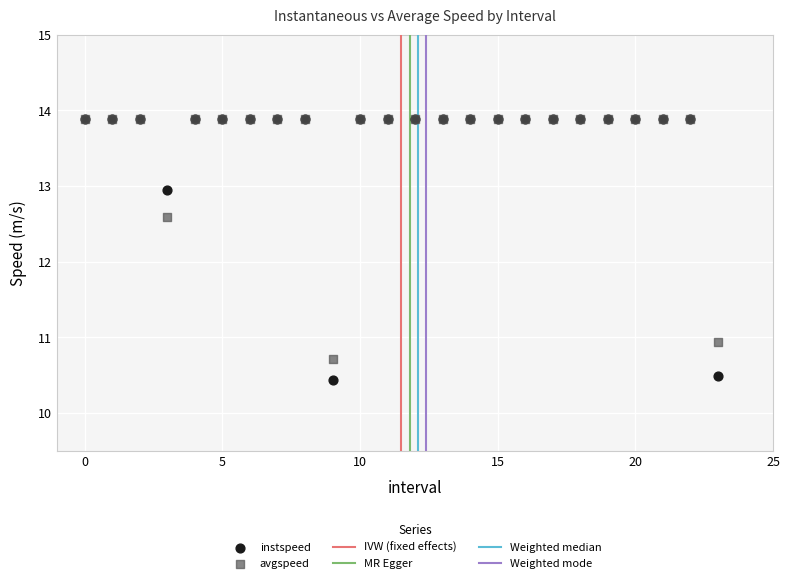

In the instspeed series, what Y value is closest to 12?

13.0